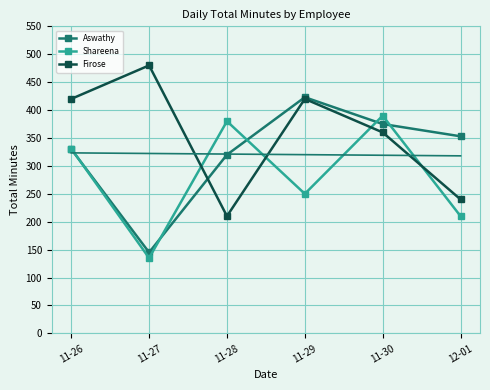

Reading right to left, transcribe all the data shown in this chart.

Aswathy: 12-01=353.0	11-30=375.0	11-29=423.0	11-28=320.0	11-27=145.0	11-26=330.0
Shareena: 12-01=210.0	11-30=390.0	11-29=250.0	11-28=380.0	11-27=135.0	11-26=331.0
Firose: 12-01=240.0	11-30=360.0	11-29=420.0	11-28=210.0	11-27=480.0	11-26=420.0